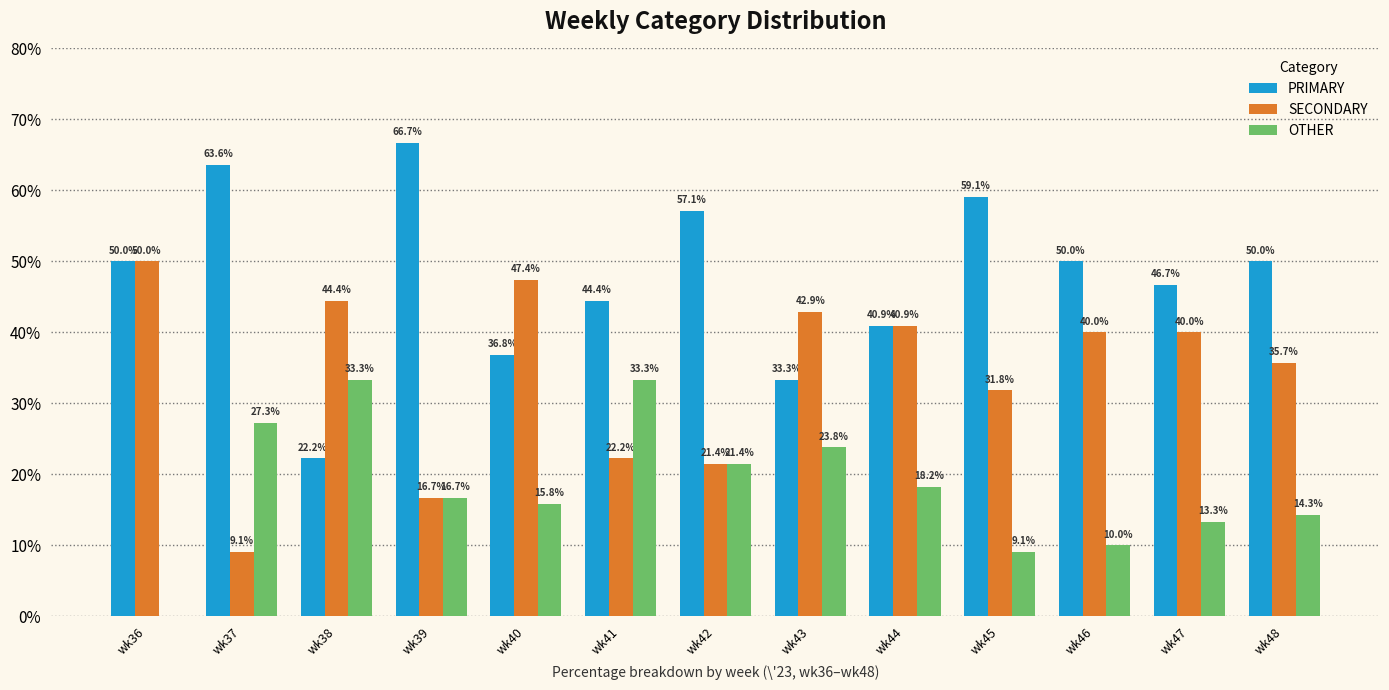

Is the value of PRIMARY at wk47 greater than the value of SECONDARY at wk36?

No